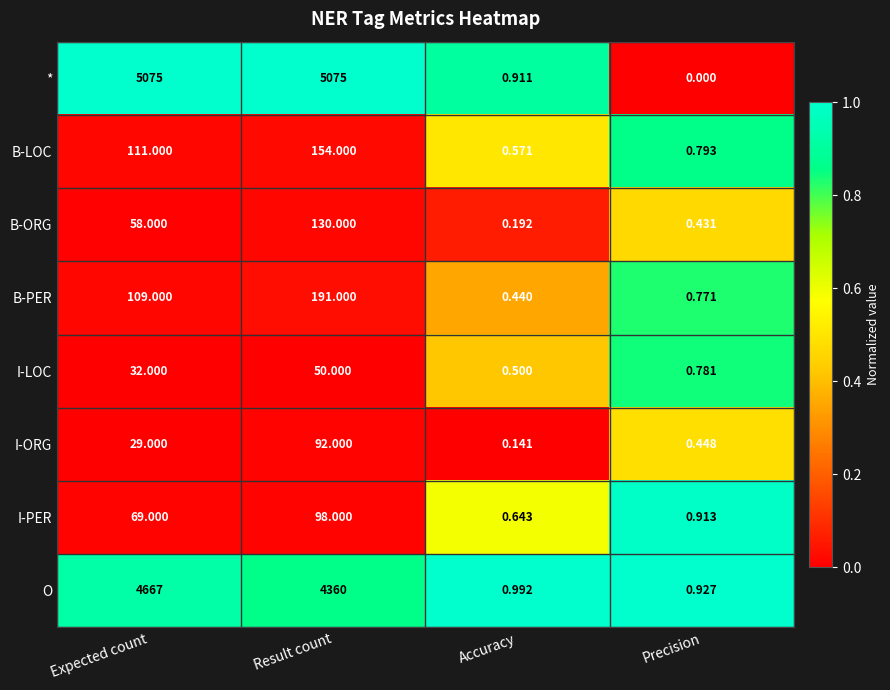

Rank the series at Precision from highest to lowest value.

O, I-PER, B-LOC, I-LOC, B-PER, I-ORG, B-ORG, *